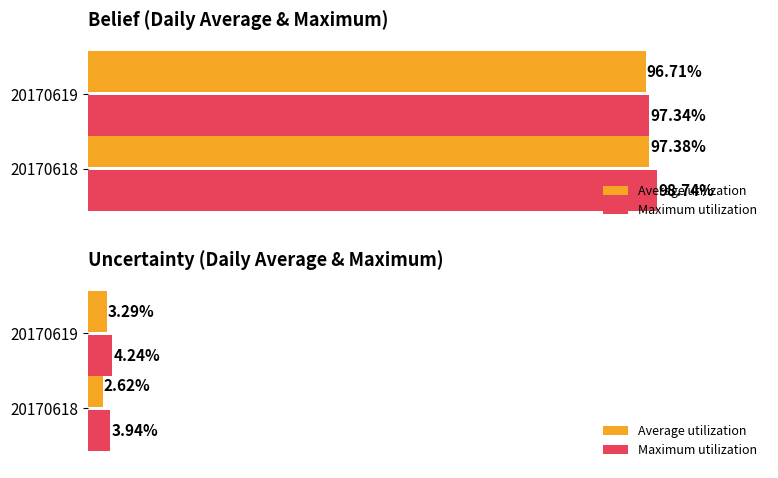

List the series in order of their overall mean, highest first.

Maximum utilization, Average utilization